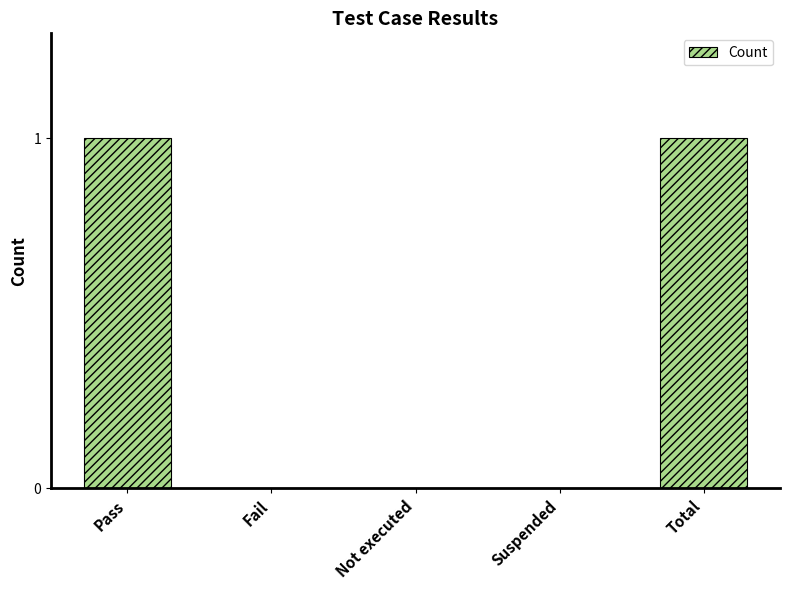

What is the change in value from Not executed to Total?

+1